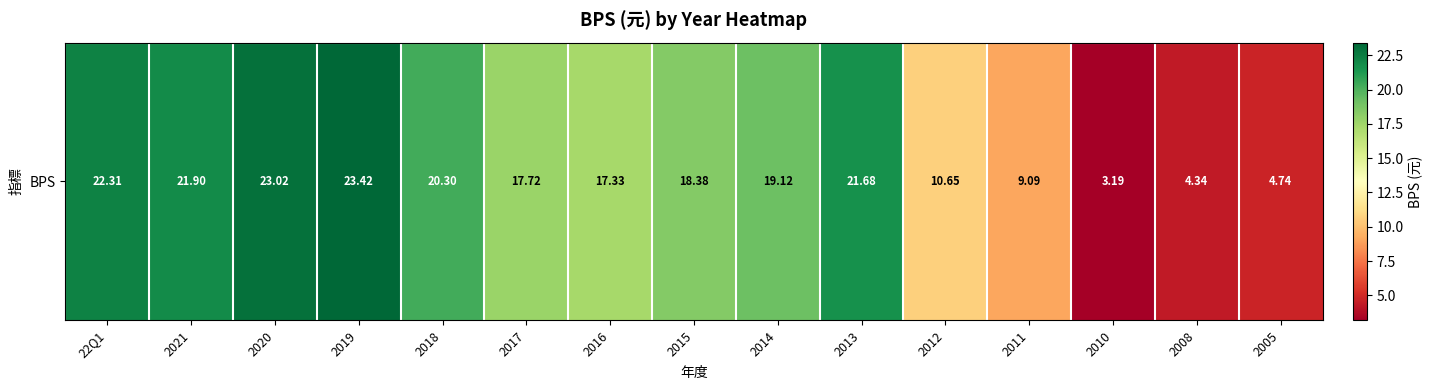

Approximately how many times larger is the value at 2012 compared to 2010?

3.3